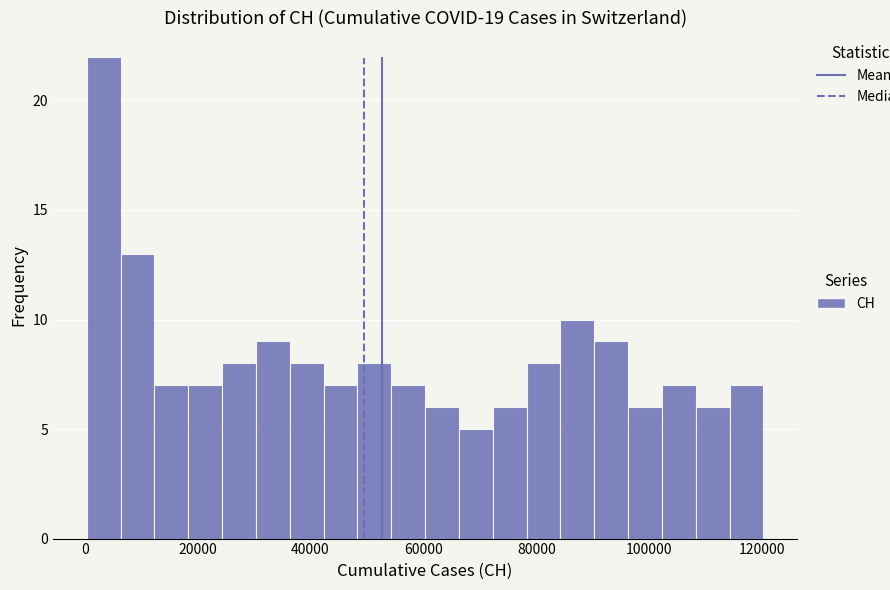

Read against the x-axis, roughly where is the centre of the tallest bar?

4000